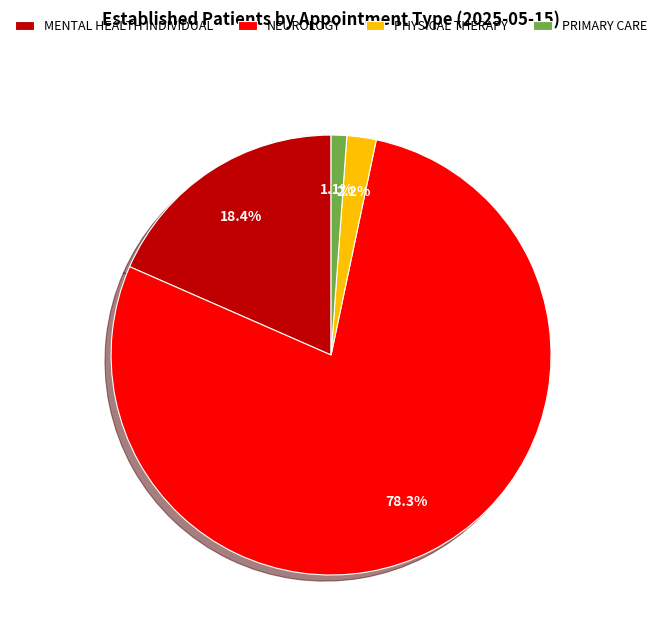

What percentage is NOT represented by NEUROLOGY?

21.7%